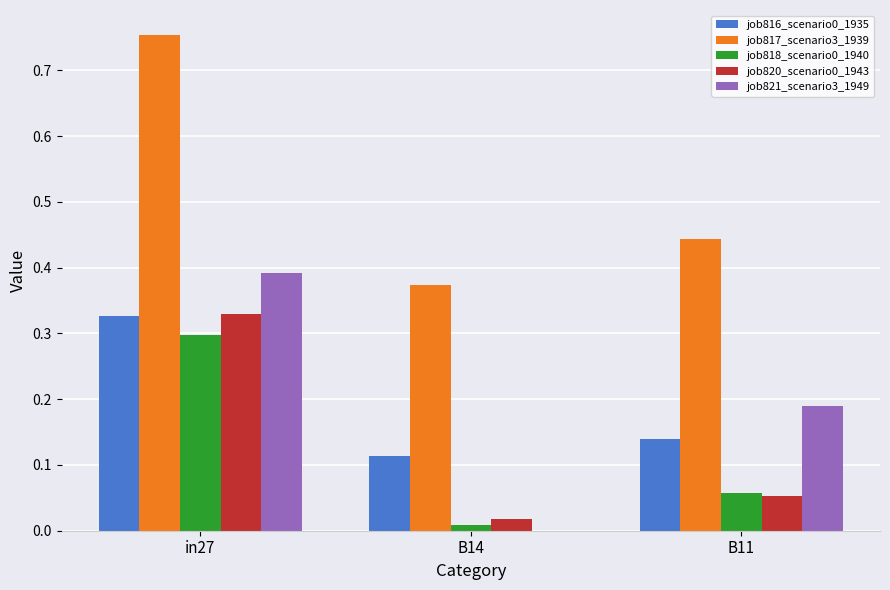

Count the number of categories in the chart.

3